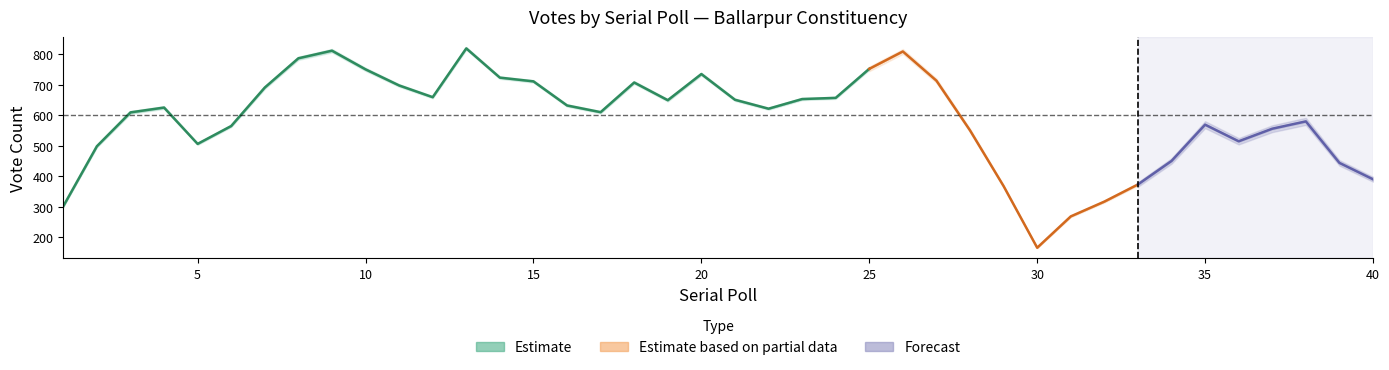

What is the sum of all Total No. Valid Votes values?

24030